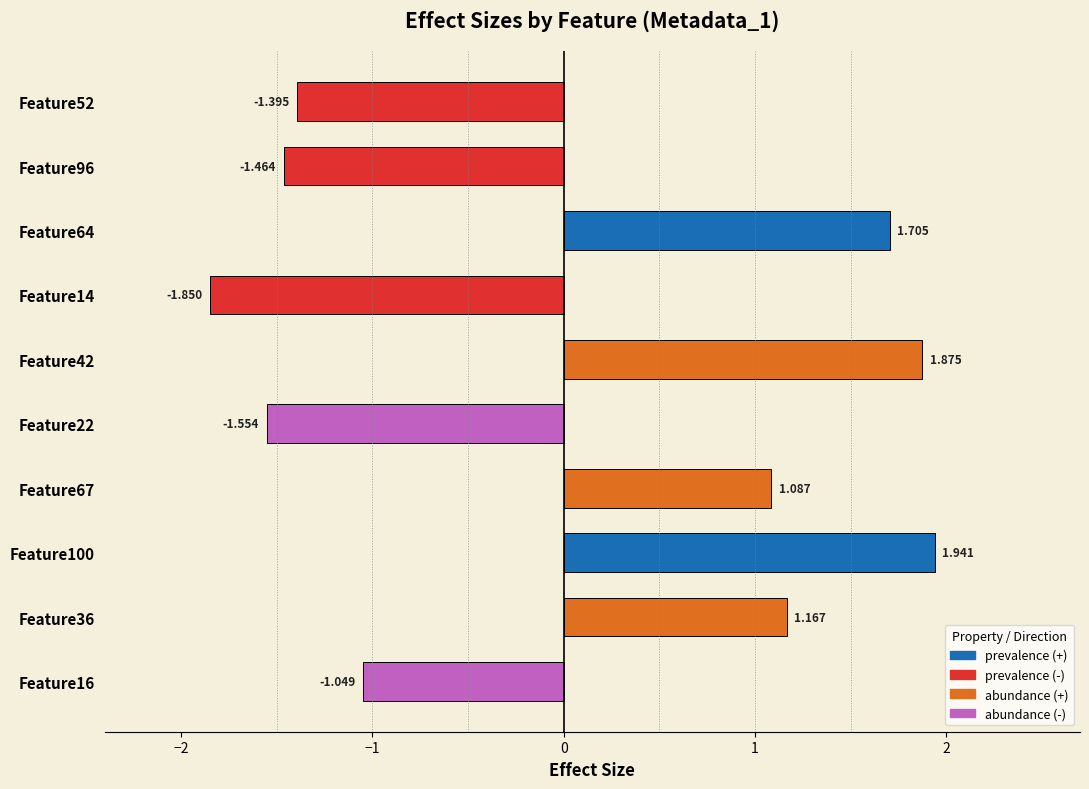

List the labels in order of value, largest first.

Feature100, Feature42, Feature64, Feature36, Feature67, Feature16, Feature52, Feature96, Feature22, Feature14